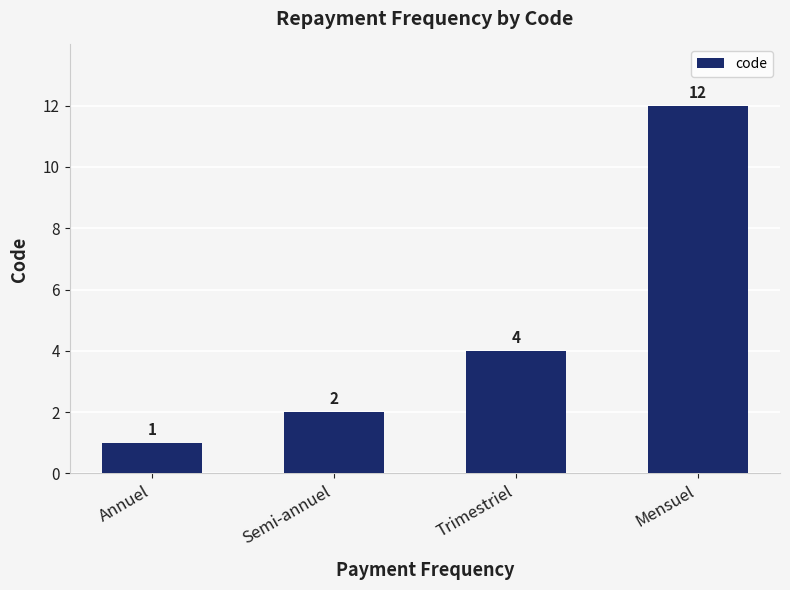

List the labels in order of value, smallest first.

Annuel, Semi-annuel, Trimestriel, Mensuel